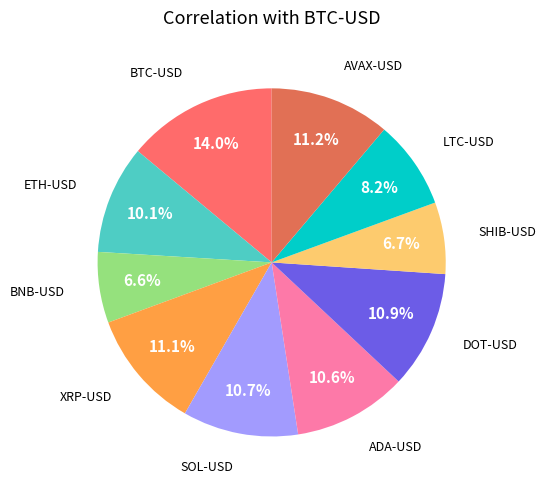

Is there a majority slice in this chart?

No